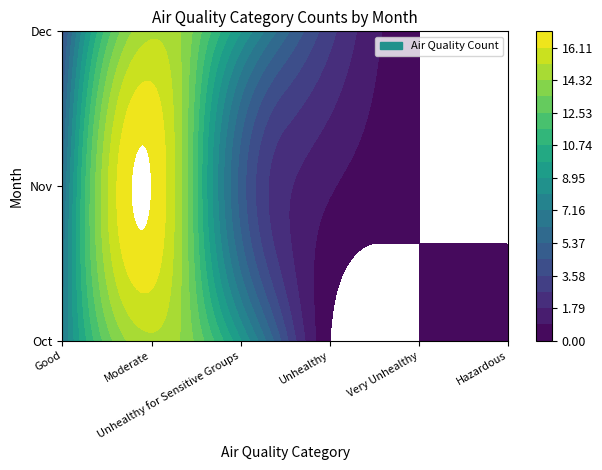

True or false: Dec has a value of 3 at Unhealthy for Sensitive Groups.

False